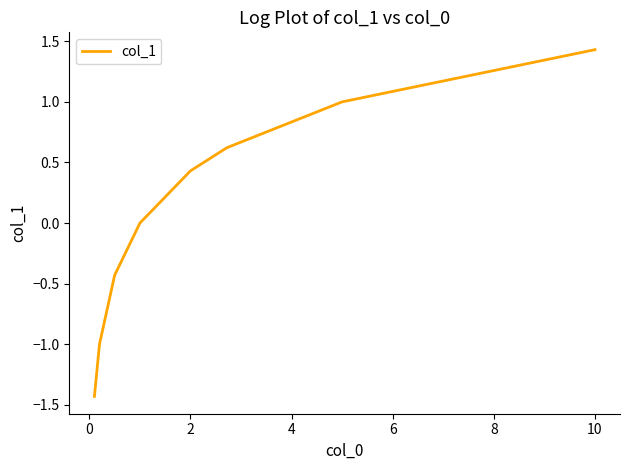

What is the smallest value displayed?

-1.4